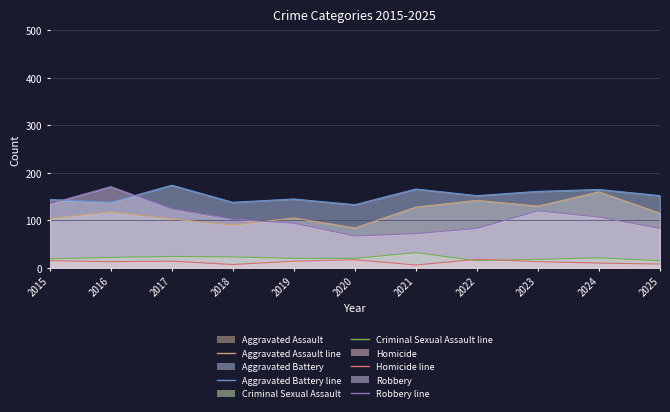

In Criminal Sexual Assault, how many points are higher than both neighbors (excluding endpoints)?

3